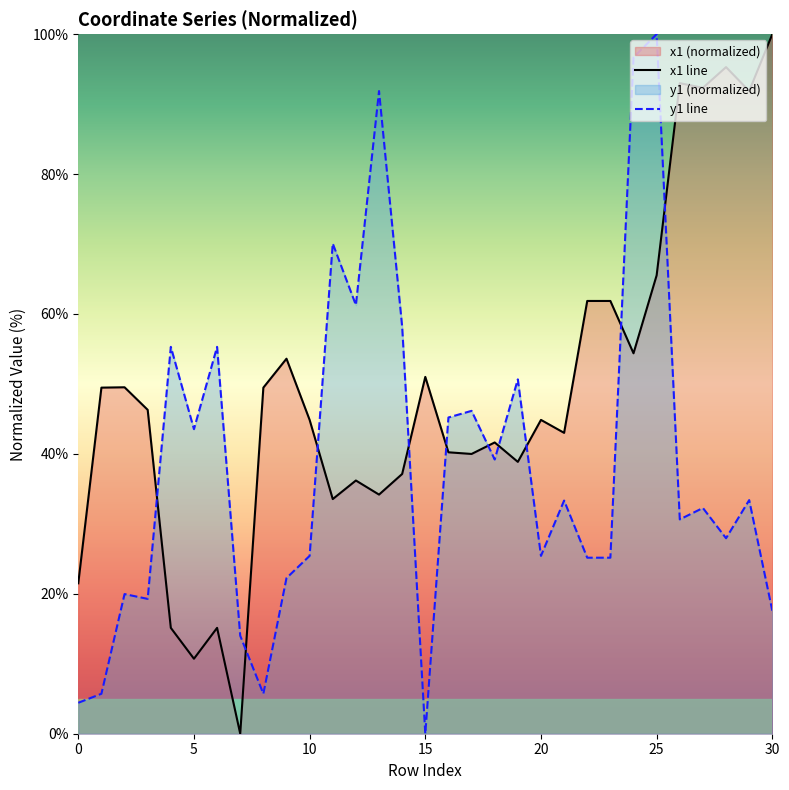

Which series has the largest total across all categories?

x1 line